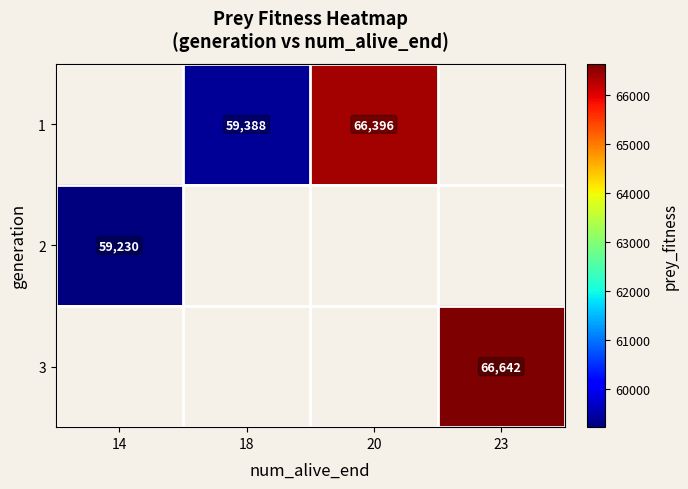

Count the number of data series in this chart.

3